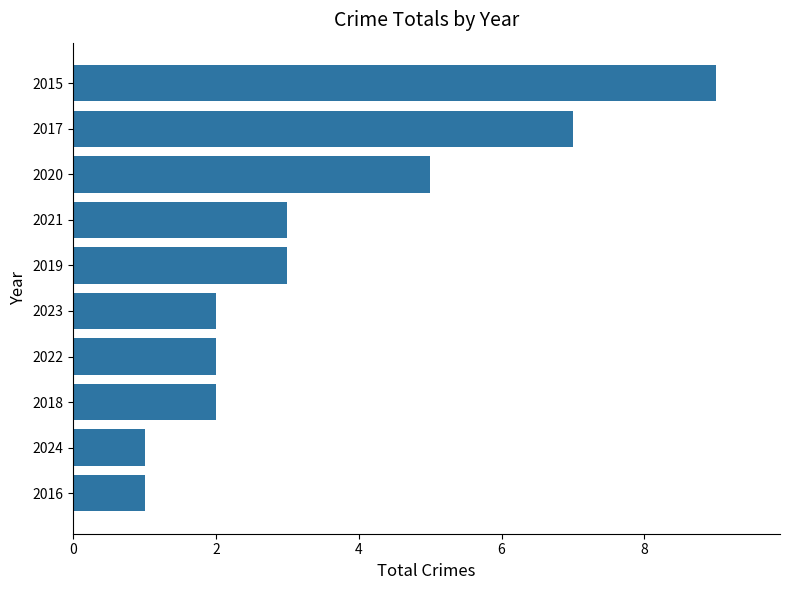

Count the number of data series in this chart.

1